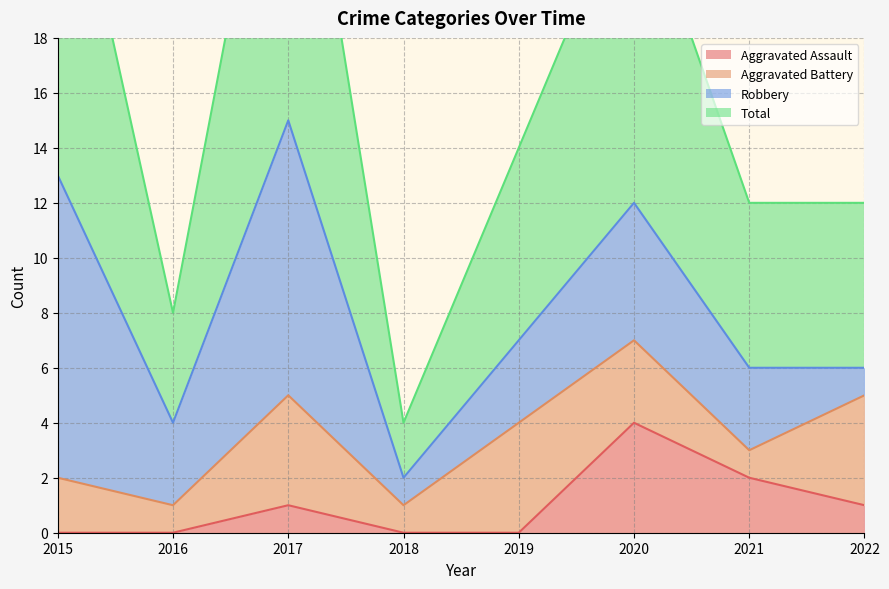

Is it true that Aggravated Assault equals 0 at 2019?

True